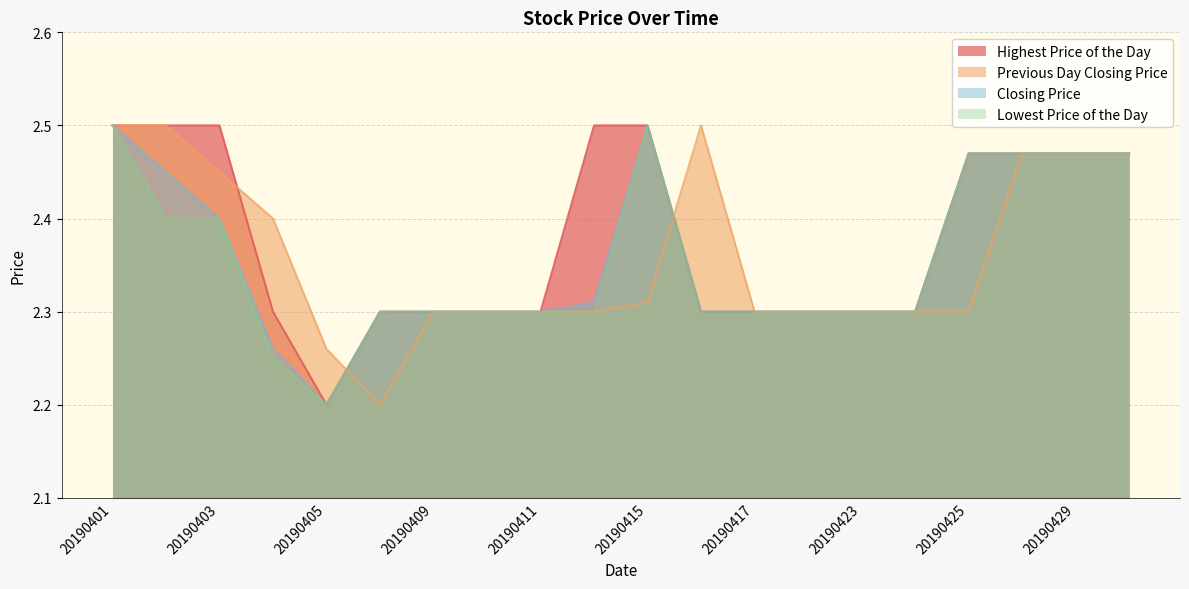

Is the value of Previous Day Closing Price at 20190424 greater than the value of Lowest Price of the Day at 20190415?

No